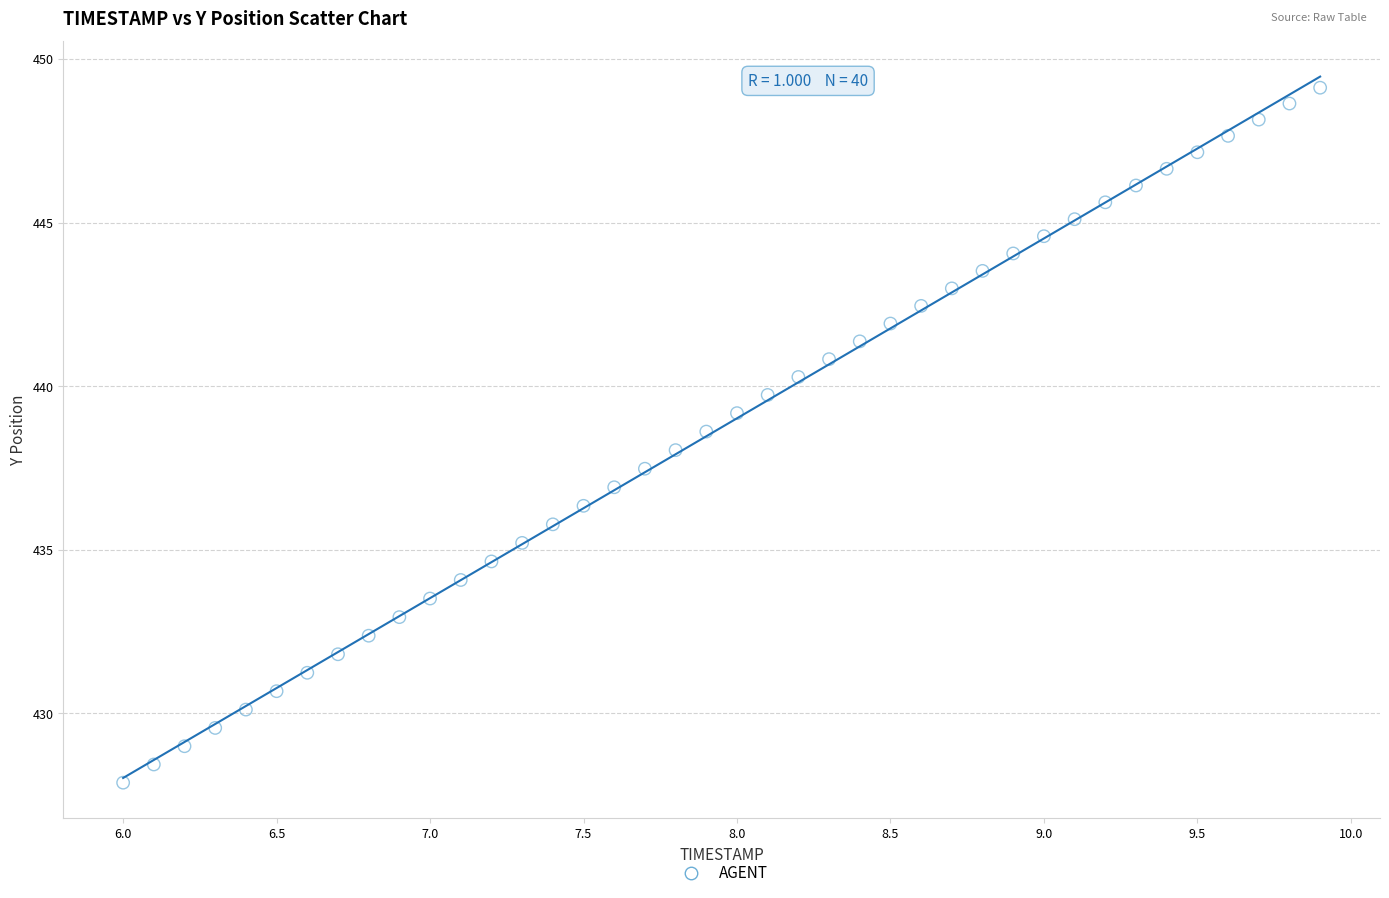

What is the range of X values (max minus min)?

3.9